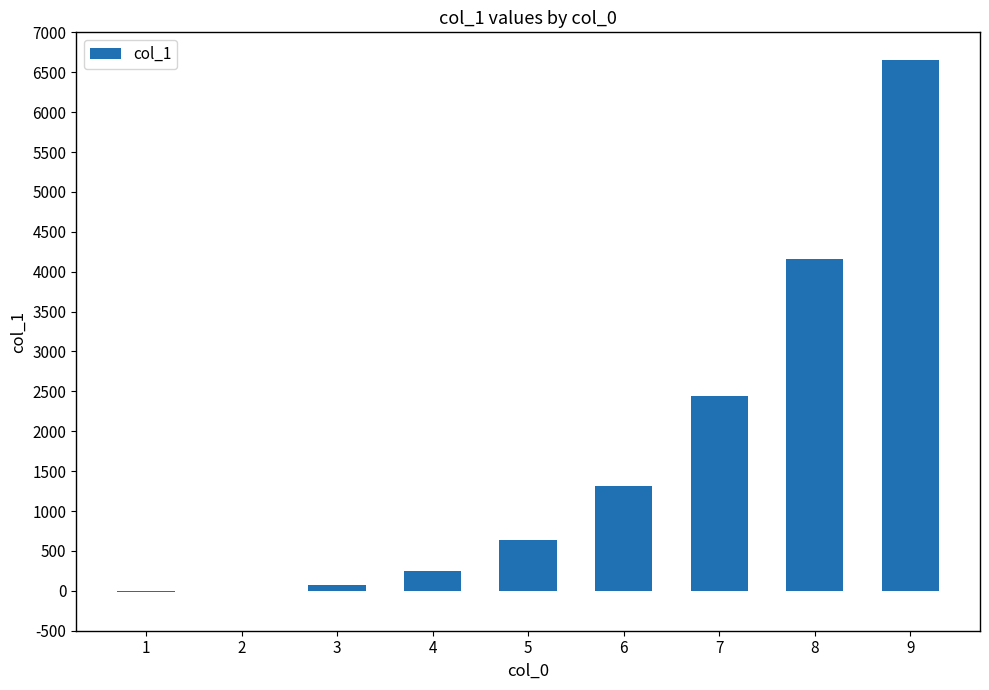

Is it true that the value at 9 is 11781?

False